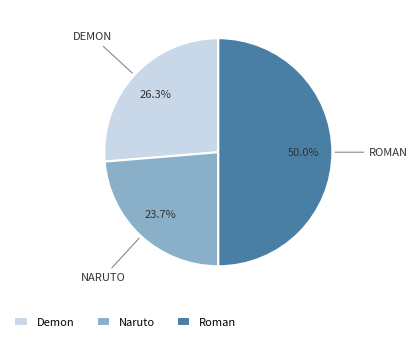

Is it true that Naruto is 24% of the pie?

True